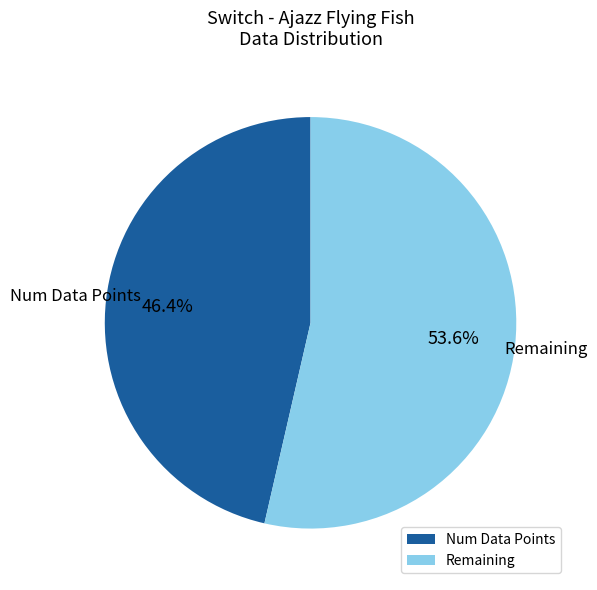

How many segments does this pie chart have?

2